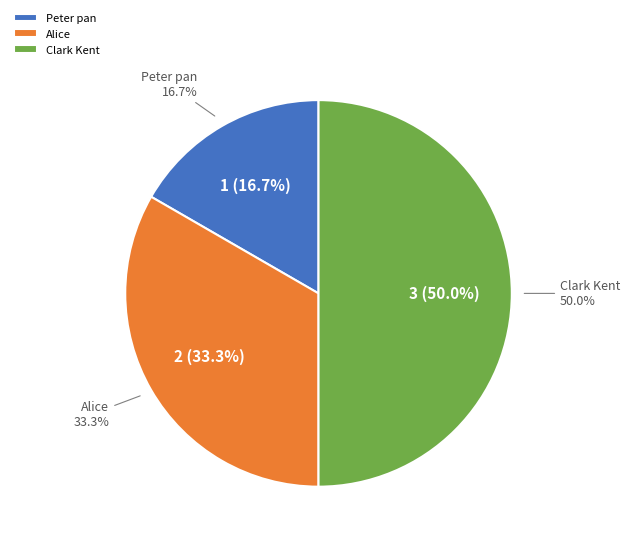

Which category has the smallest portion of the pie?

Peter pan